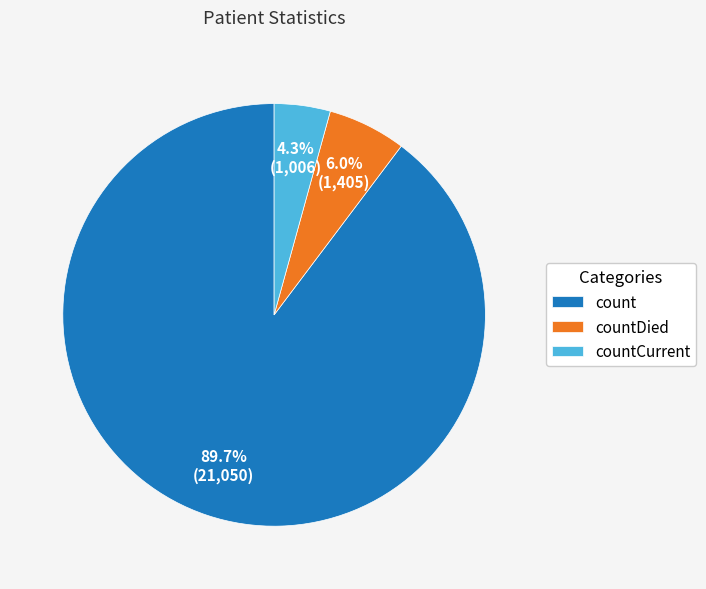

To the nearest percent, what is the combined percentage of countCurrent and count?

94%